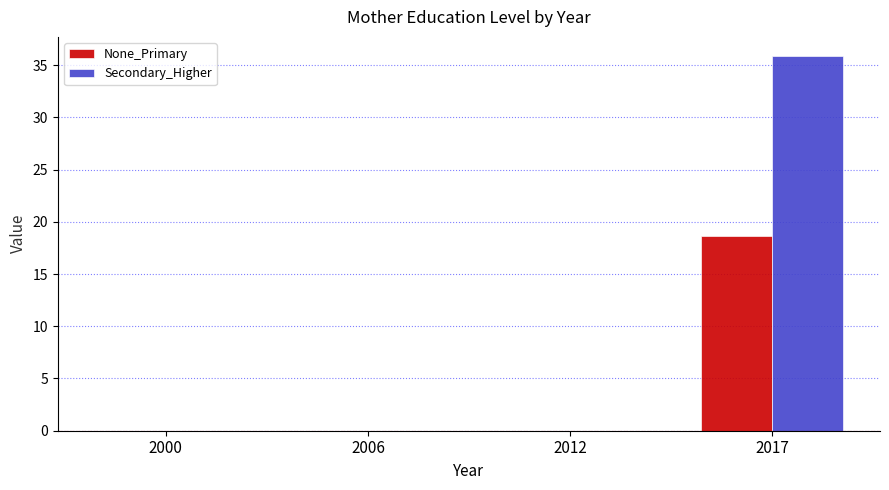

Reading left to right, transcribe all the data shown in this chart.

None_Primary: 2000=0.0	2006=0.0	2012=0.0	2017=18.6
Secondary_Higher: 2000=0.0	2006=0.0	2012=0.0	2017=35.9